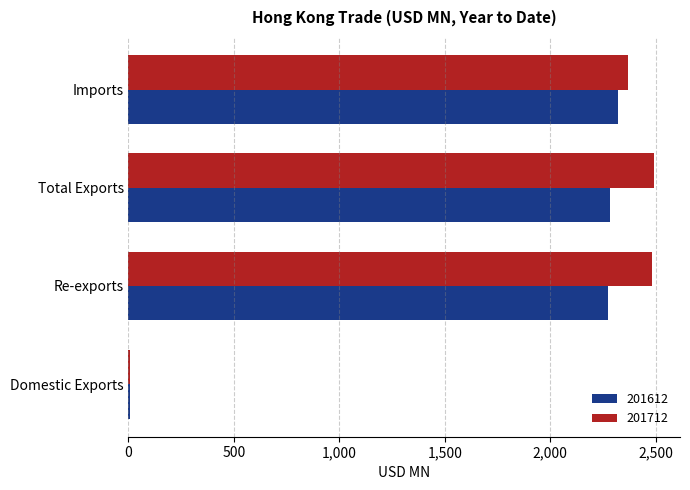

What is the total value across all series at Total Exports?

4773.1